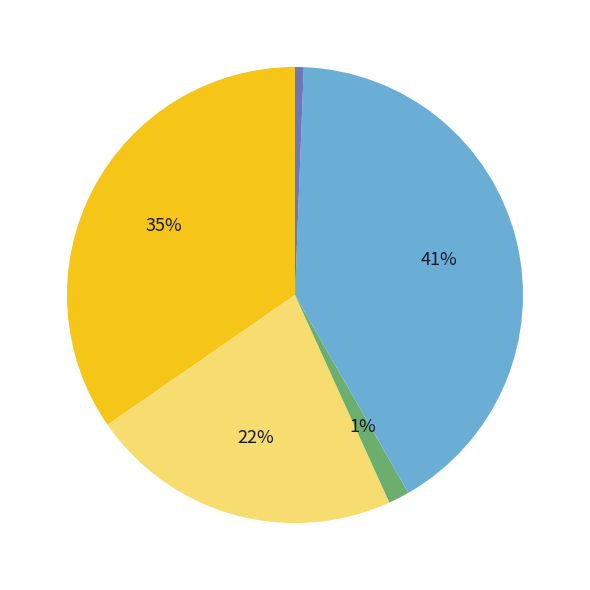

How many slices are in this pie chart?

5